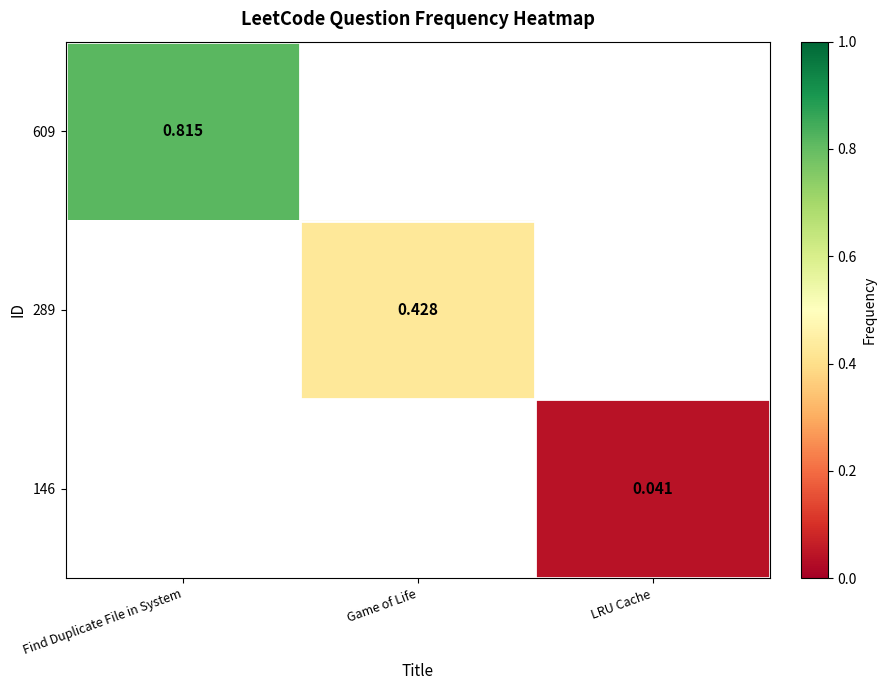

Rank the series by their maximum value, from highest to lowest.

609, 289, 146